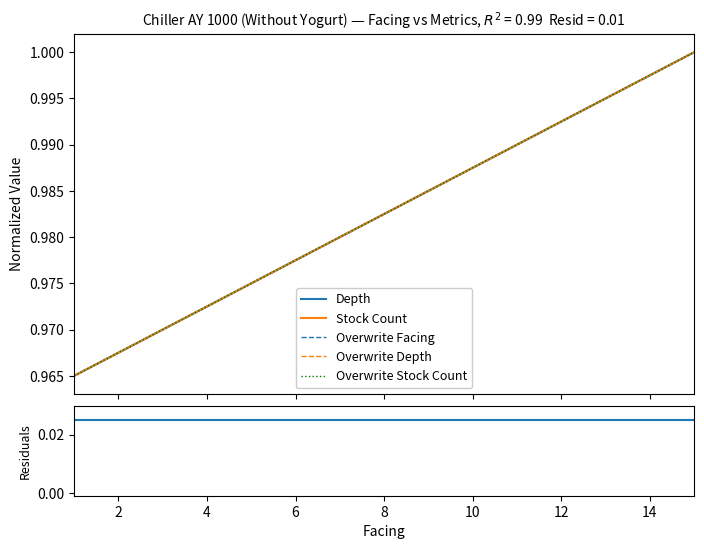

True or false: Overwrite Depth and Overwrite Facing cross at least once.

False